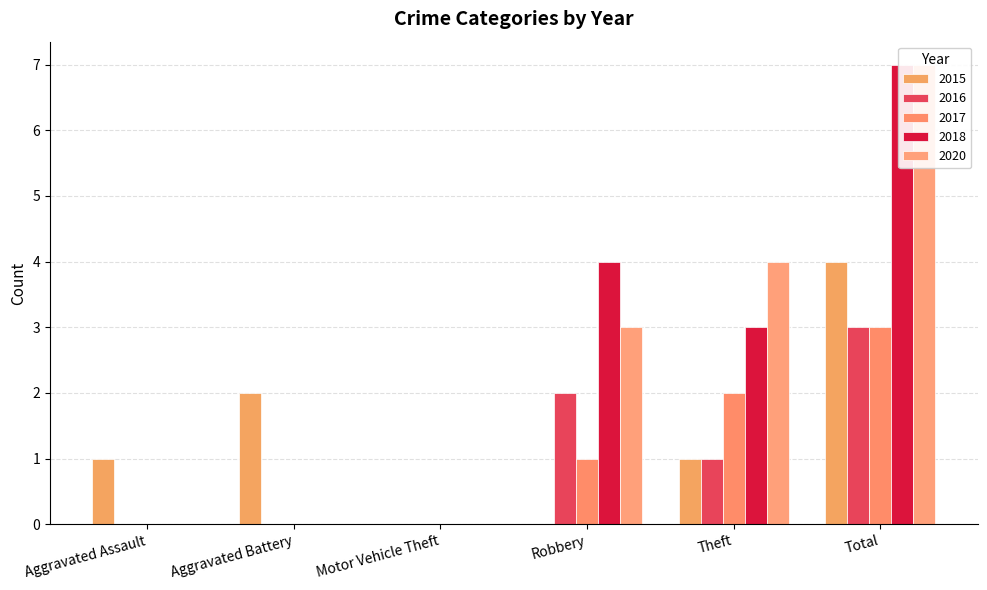

Reading left to right, what are all the values shown in this chart?

2015: 1	2	0	0	1	4
2016: 0	0	0	2	1	3
2017: 0	0	0	1	2	3
2018: 0	0	0	4	3	7
2020: 0	0	0	3	4	7